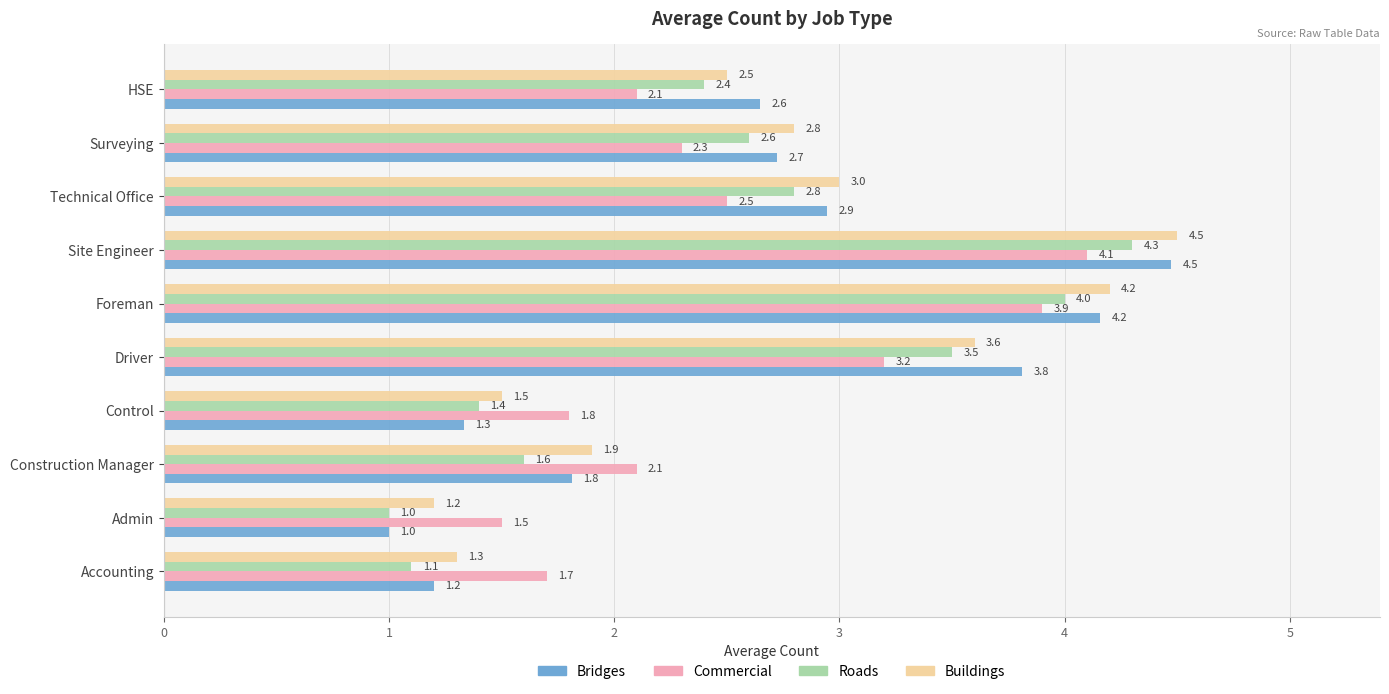

How many data points in Commercial are less than 2?

3